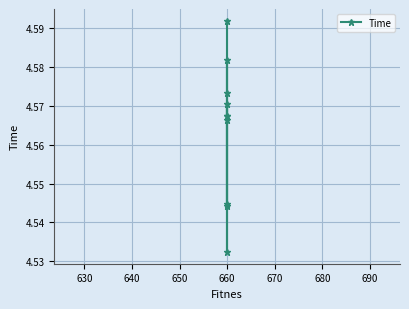

How many values are between 4 and 5?

10